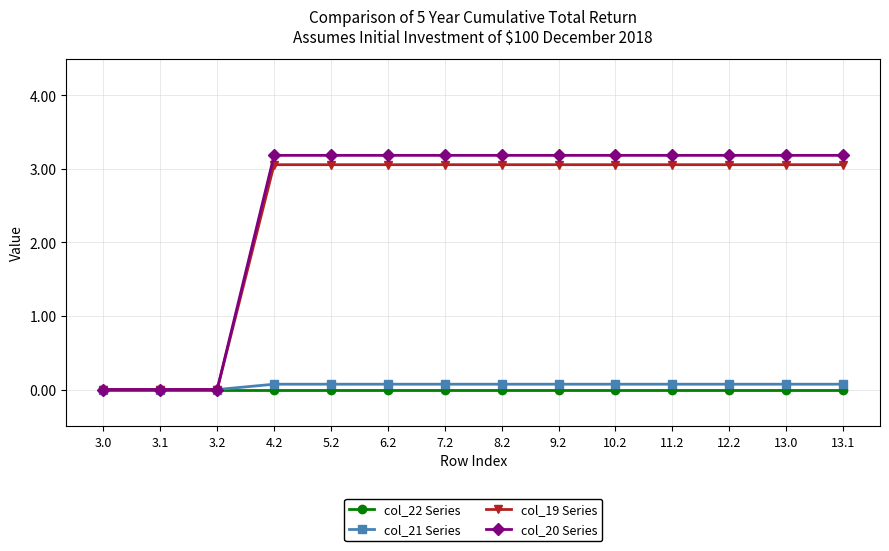

What is the difference between the maximum and minimum values in the col_19 Series series?

3.1